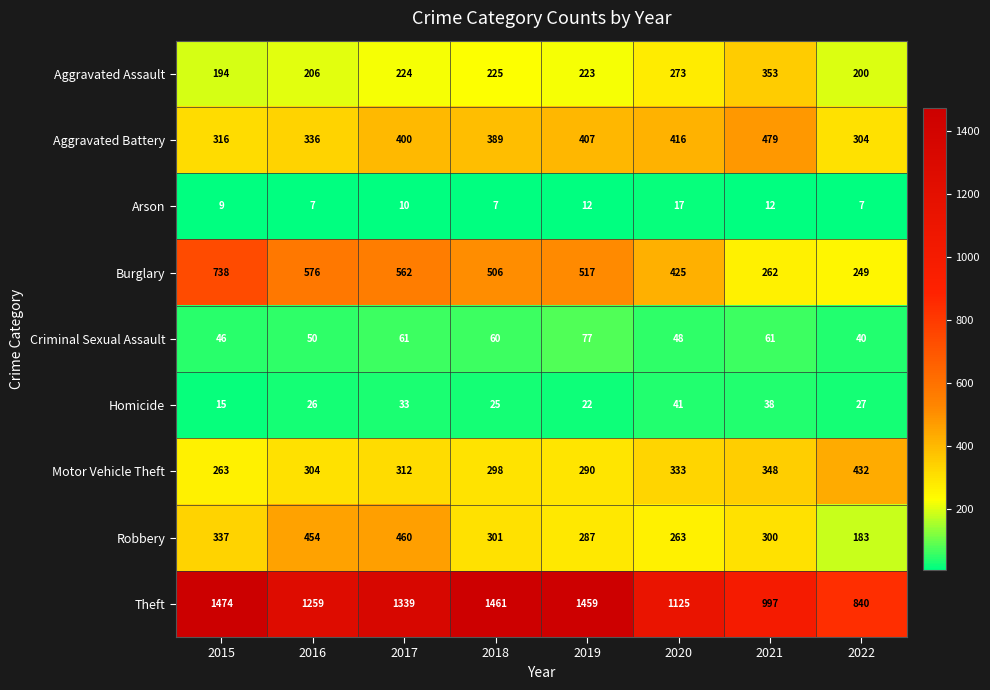

How many data points does each series have?

8